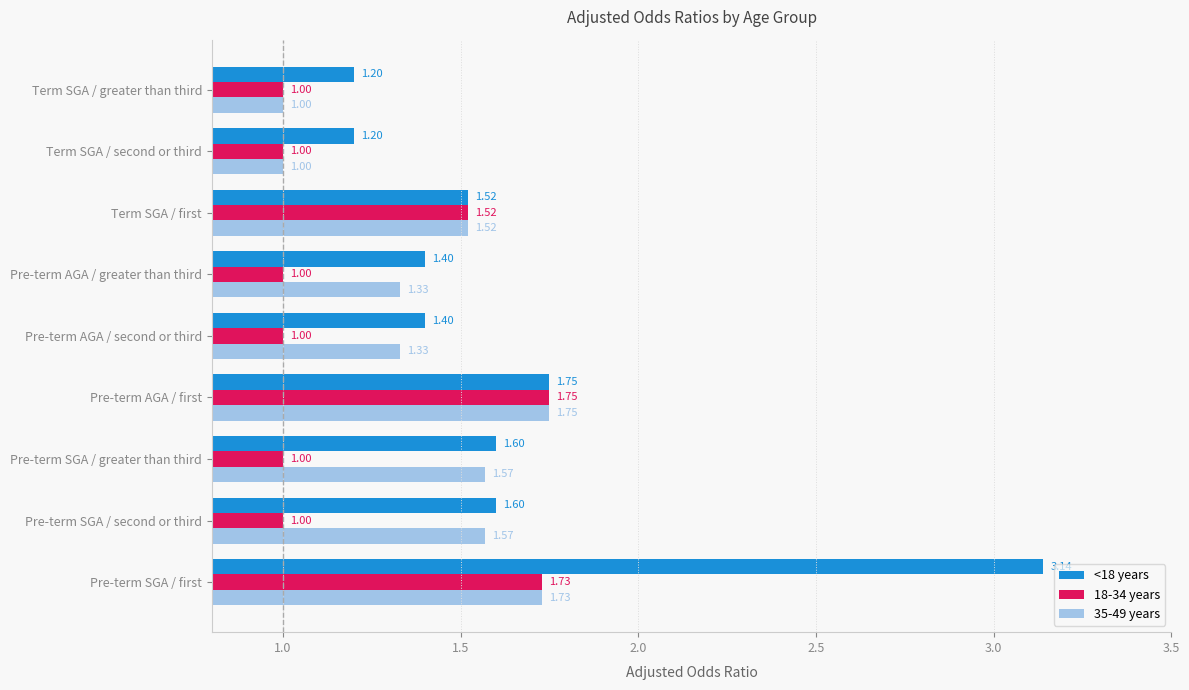

How many <18 years values are between 1 and 2?

8